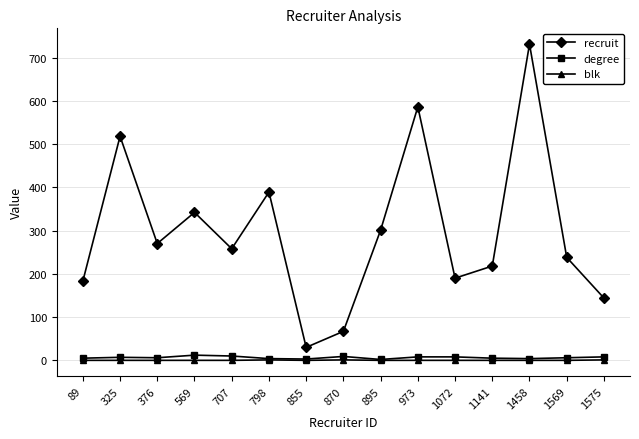

Where is recruit nearest to the value 380?

798